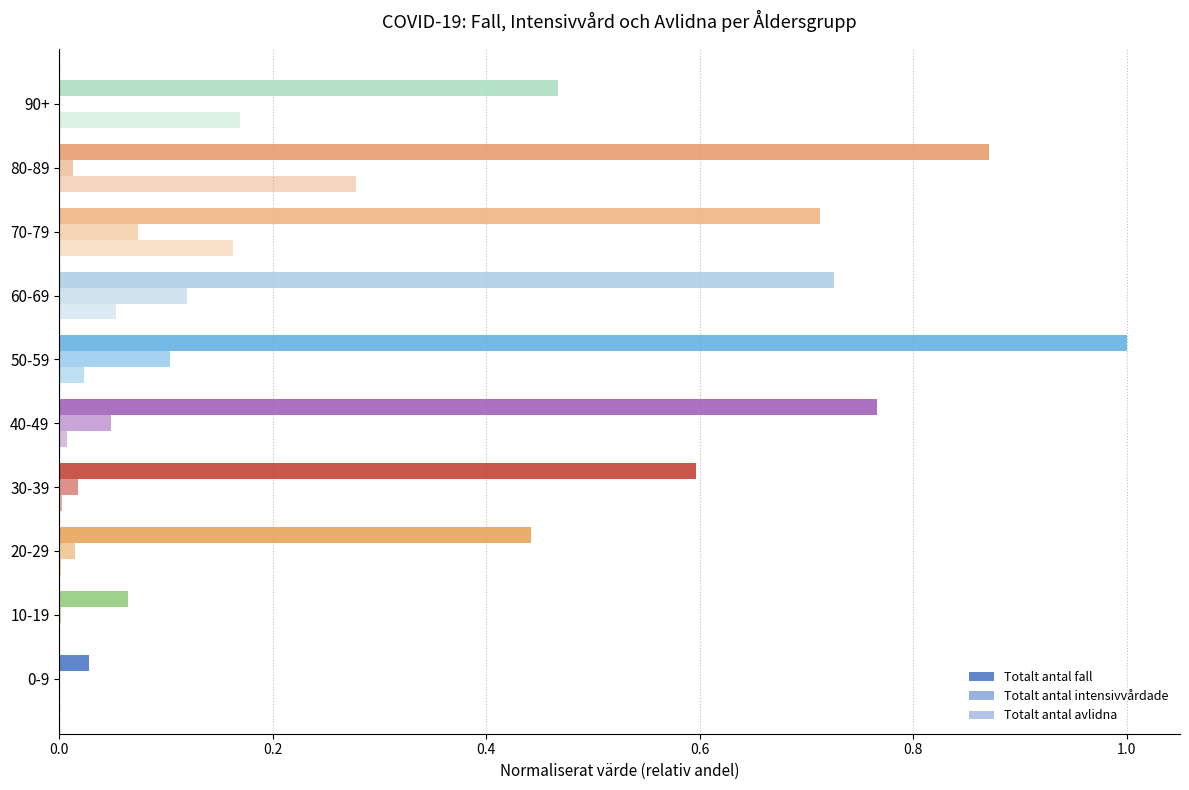

How many groups of bars are there?

10